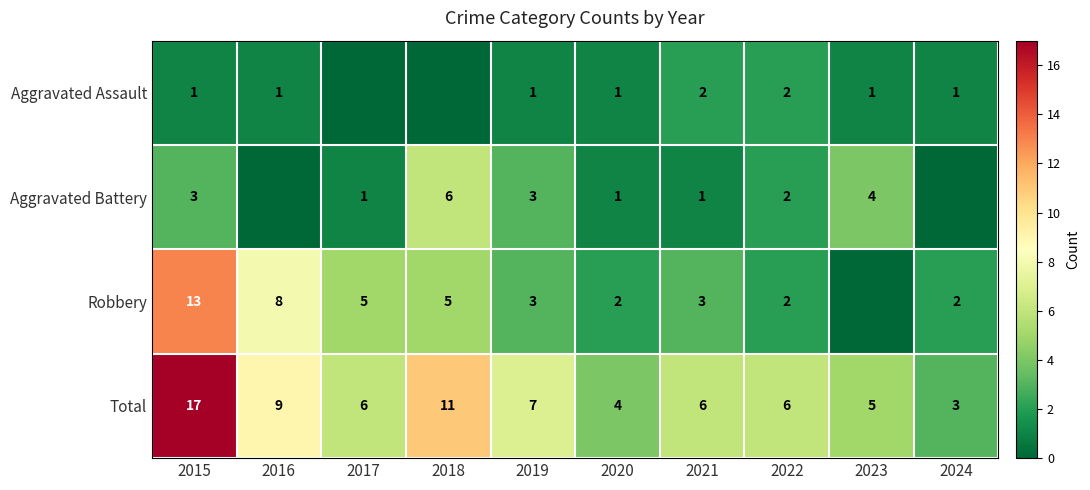

At which category does the chart reach its peak across all series?

2015